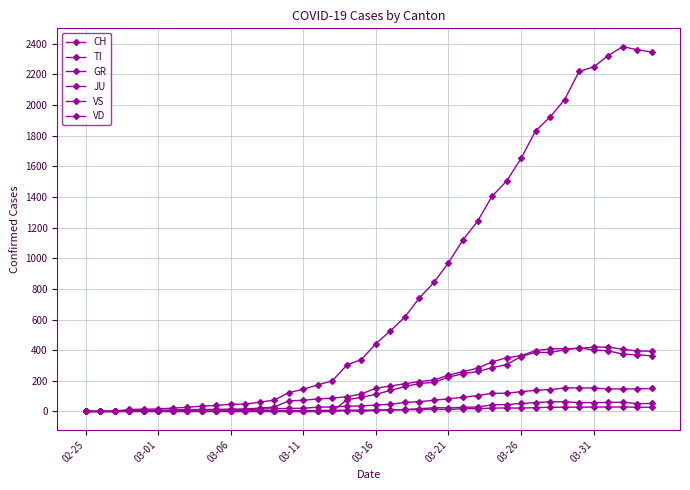

Is this an area chart (filled region under the line)?

No